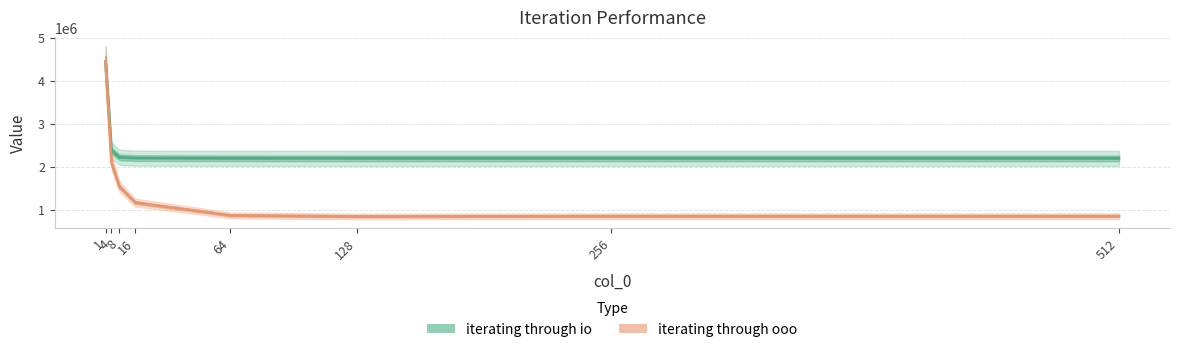

List the series in order of their peak value, lowest first.

iterating through io, iterating through ooo